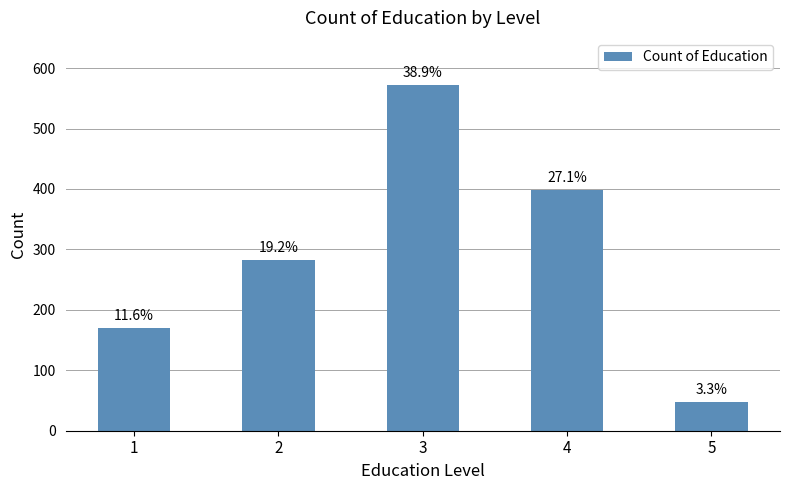

What is the difference between the values at 1 and 5?

122